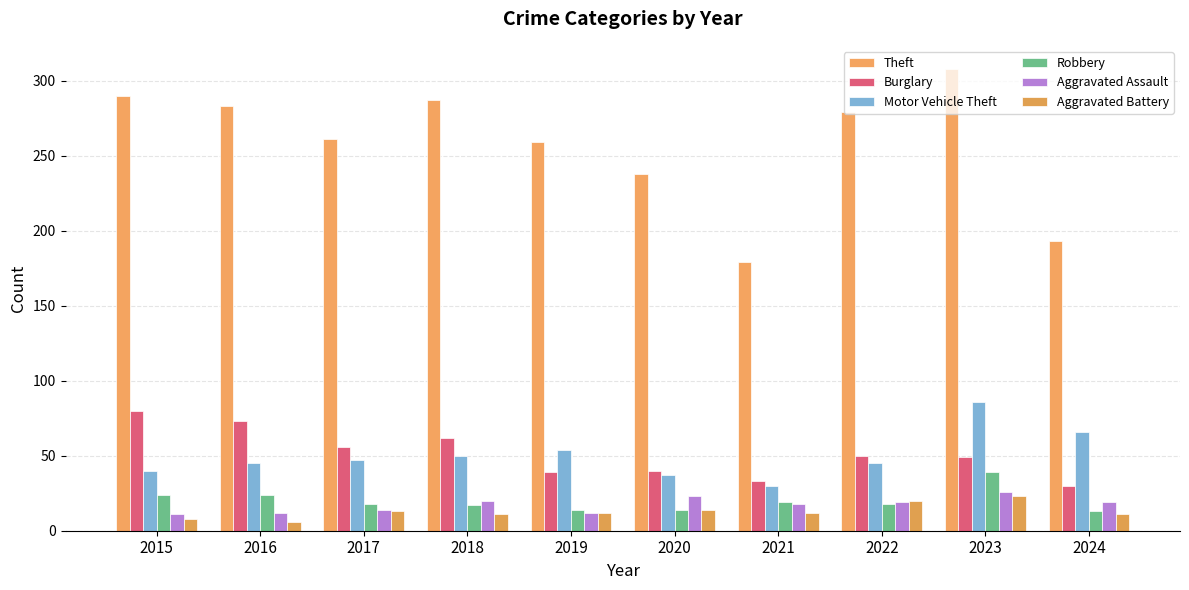

At which label is Theft closest to 243?

2020